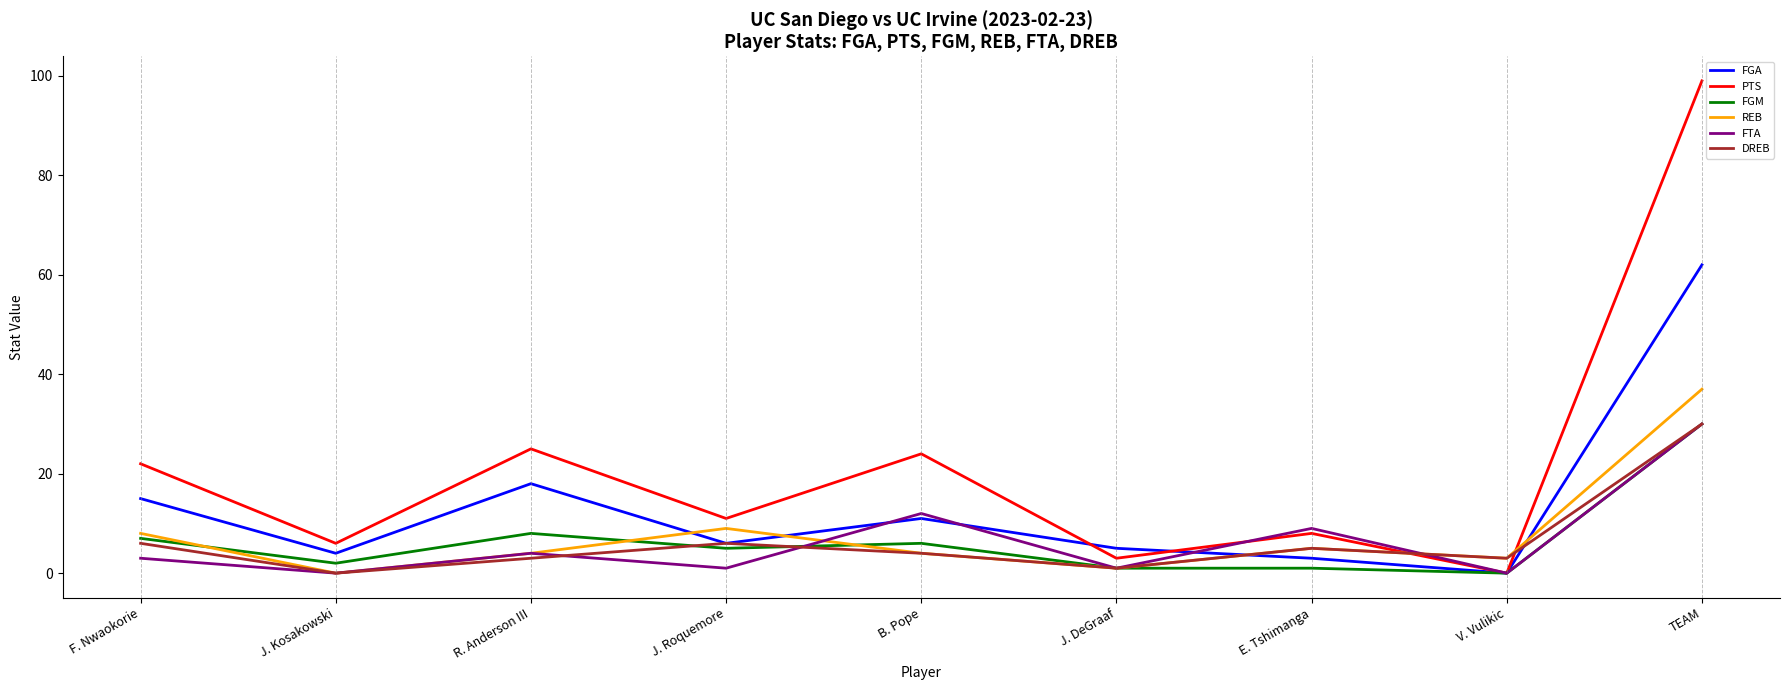

At which label is FGA closest to 31?

R. Anderson III